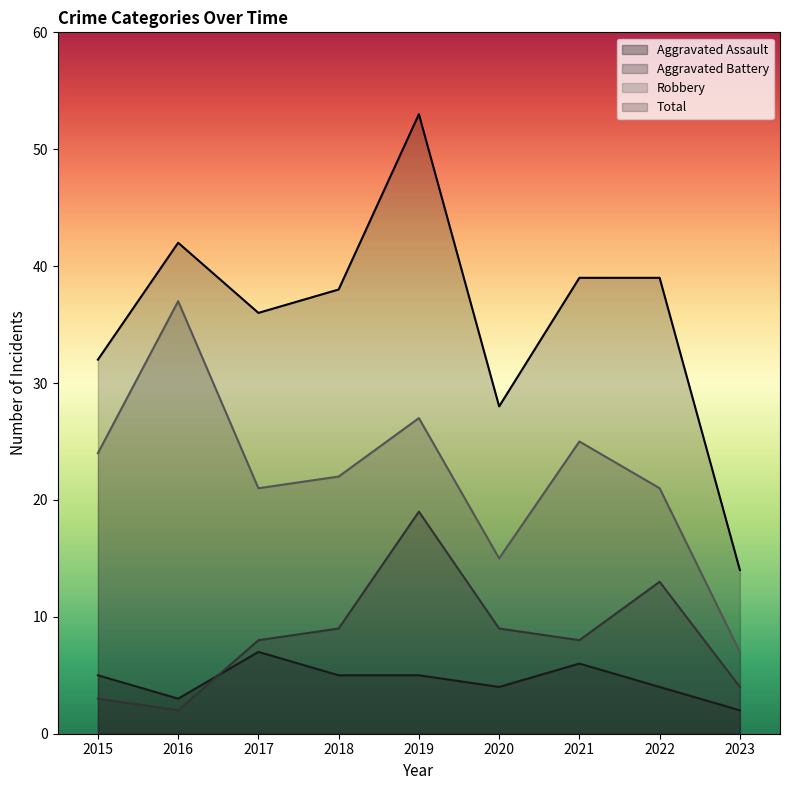

True or false: Robbery and Aggravated Battery intersect in this chart.

False